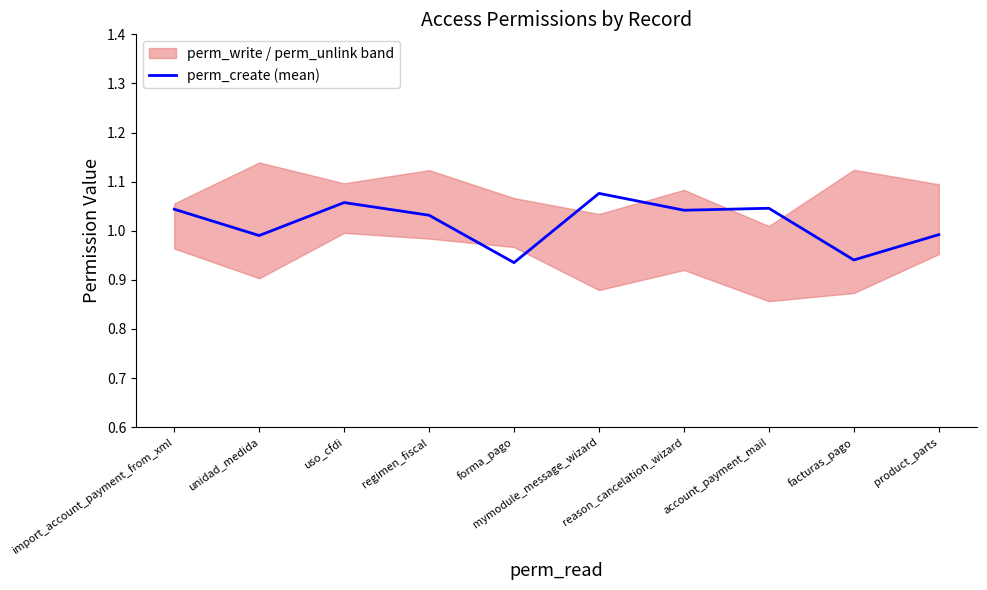

Reading left to right, what are all the values shown in this chart?

import_account_payment_from_xml=1.0	unidad_medida=1.0	uso_cfdi=1.1	regimen_fiscal=1.0	forma_pago=0.9	mymodule_message_wizard=1.1	reason_cancelation_wizard=1.0	account_payment_mail=1.0	facturas_pago=0.9	product_parts=1.0